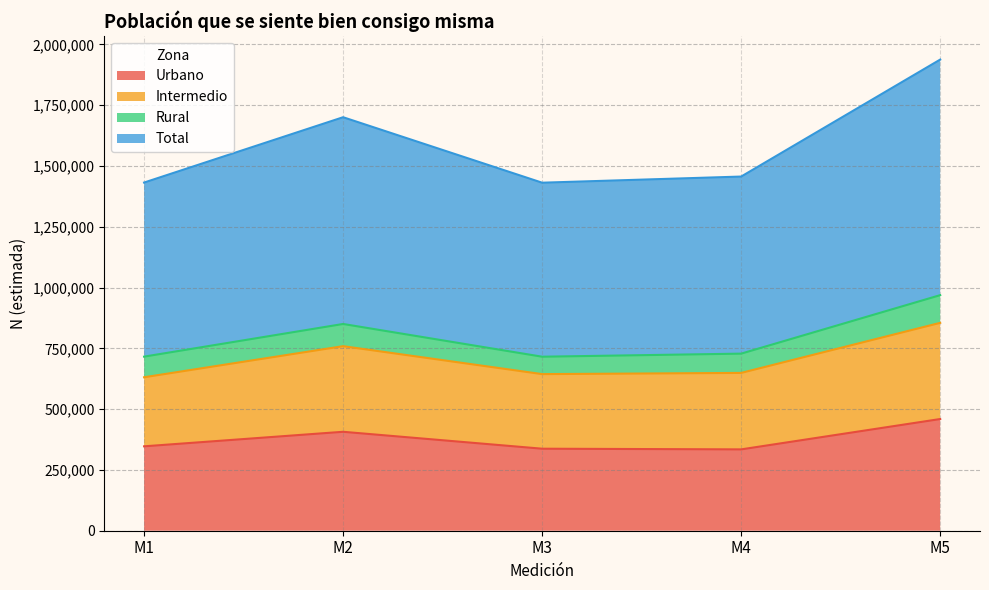

True or false: Urbano and Total intersect in this chart.

False